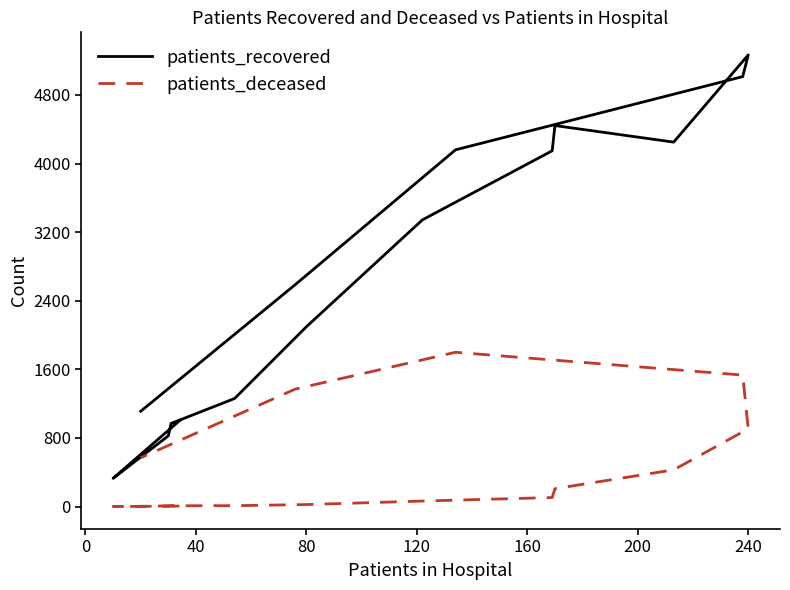

What is the value of the patients_recovered point at the 11th from the left?

4250